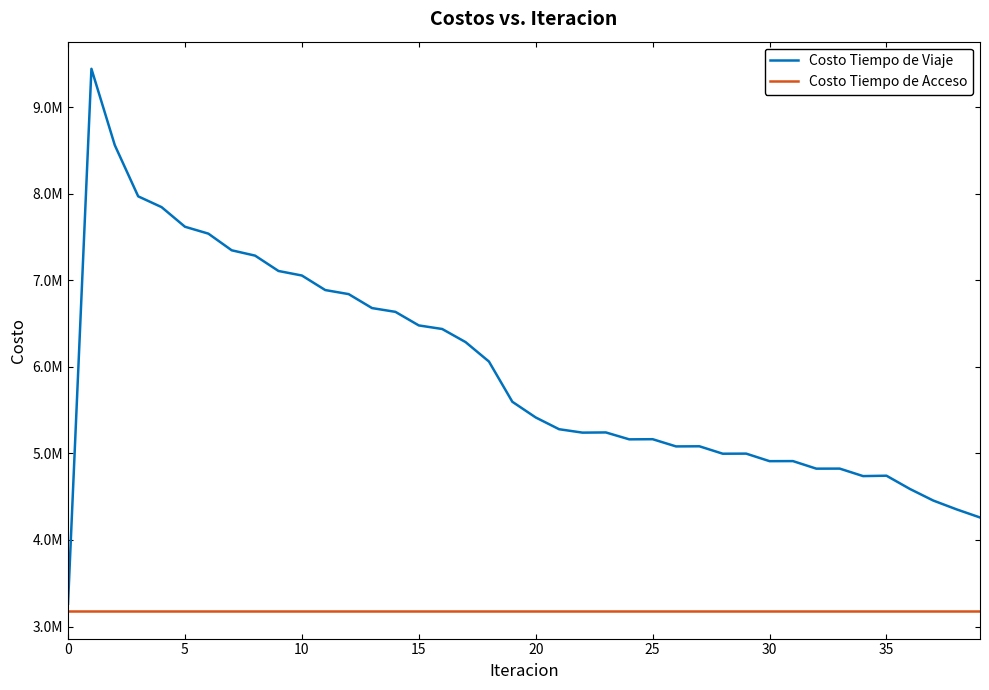

Does the chart have visible grid lines?

No